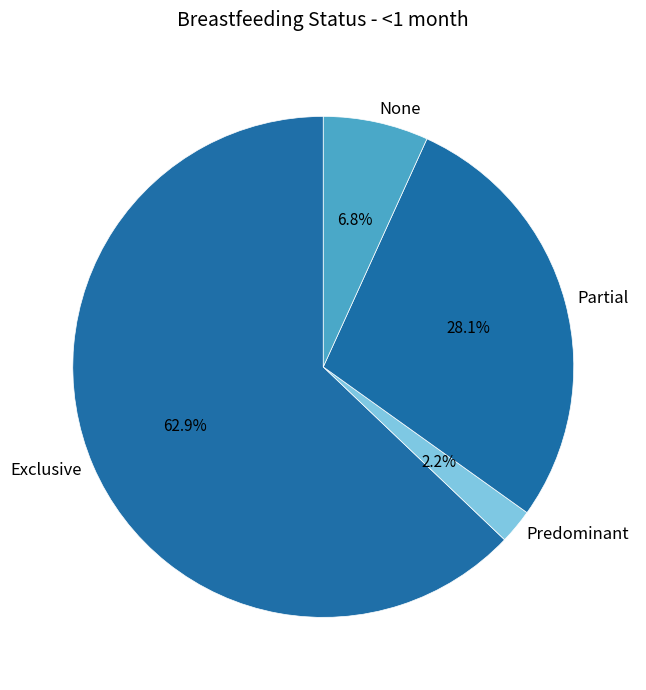

The Predominant slice represents 7% of the pie. True or false?

False